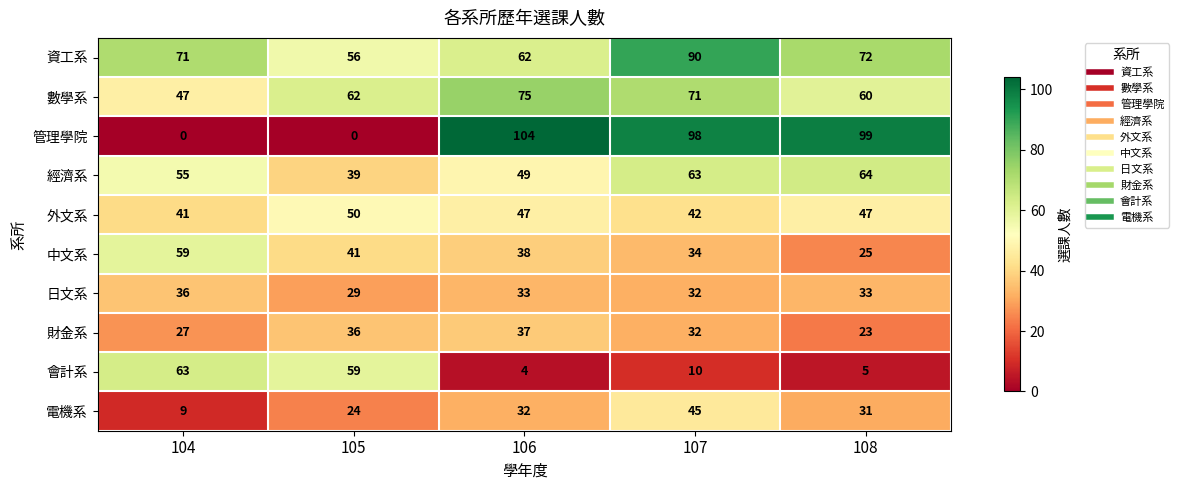

What is the difference between the second highest and second lowest values in the 數學系 series?

11